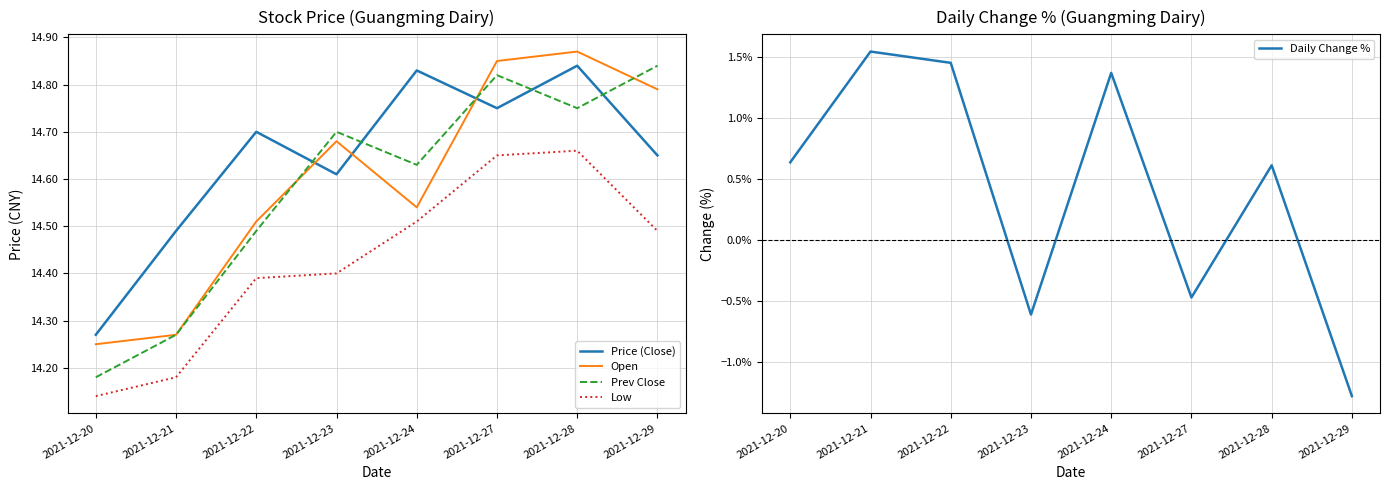

Reading right to left, list all the values displayed in this chart.

Price (Close): 2021-12-29=14.7	2021-12-28=14.8	2021-12-27=14.8	2021-12-24=14.8	2021-12-23=14.6	2021-12-22=14.7	2021-12-21=14.5	2021-12-20=14.3
Open: 2021-12-29=14.8	2021-12-28=14.9	2021-12-27=14.8	2021-12-24=14.5	2021-12-23=14.7	2021-12-22=14.5	2021-12-21=14.3	2021-12-20=14.2
Prev Close: 2021-12-29=14.8	2021-12-28=14.8	2021-12-27=14.8	2021-12-24=14.6	2021-12-23=14.7	2021-12-22=14.5	2021-12-21=14.3	2021-12-20=14.2
Low: 2021-12-29=14.5	2021-12-28=14.7	2021-12-27=14.7	2021-12-24=14.5	2021-12-23=14.4	2021-12-22=14.4	2021-12-21=14.2	2021-12-20=14.1
Daily Change %: 2021-12-29=-1.3	2021-12-28=0.6	2021-12-27=-0.5	2021-12-24=1.4	2021-12-23=-0.6	2021-12-22=1.4	2021-12-21=1.5	2021-12-20=0.6